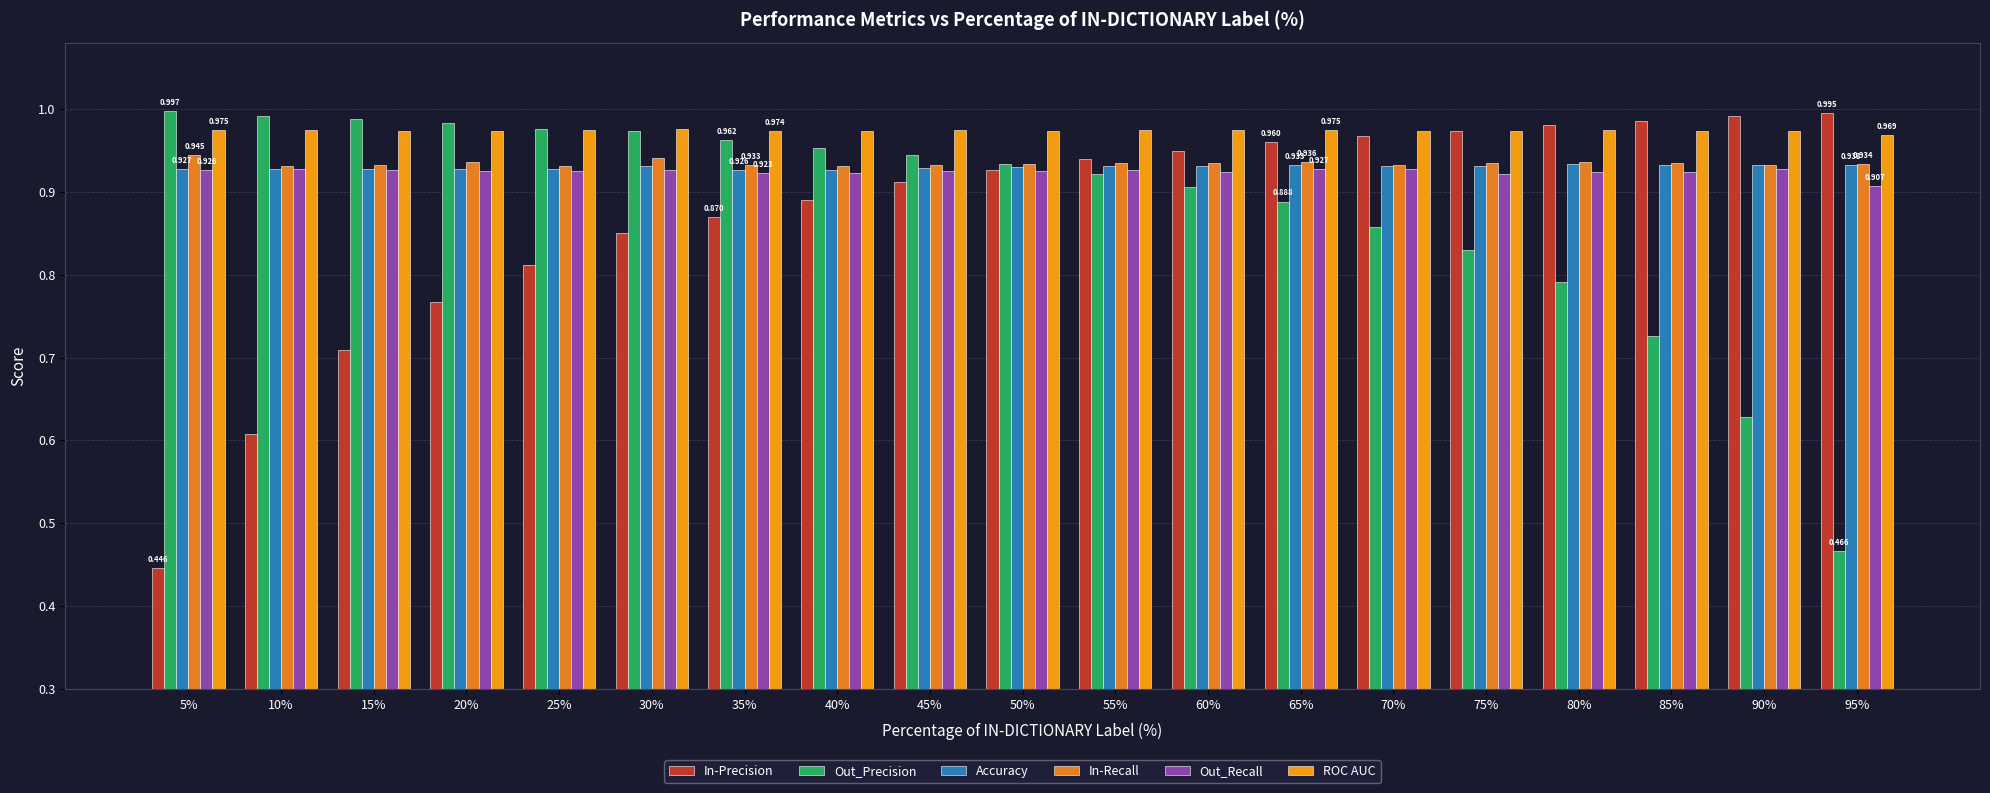

The In-Precision series shows 1.0 at 70%. True or false?

True